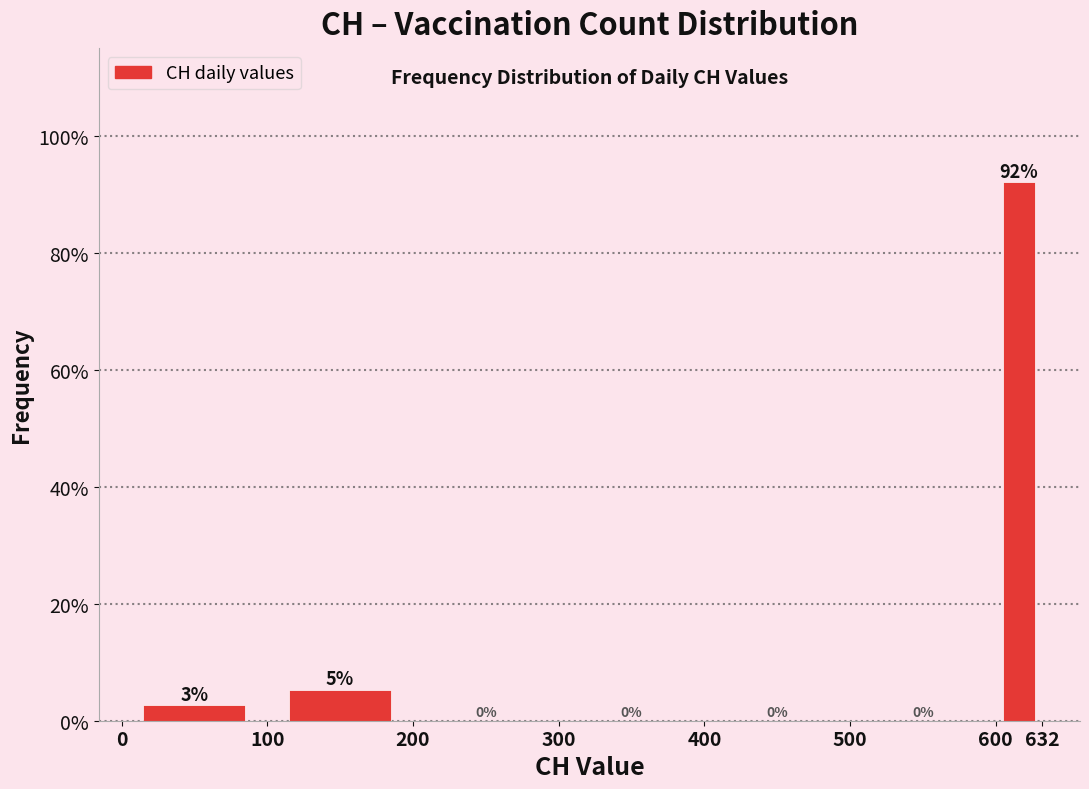

Over which range of the x-axis is the bar tallest?

600 to 632